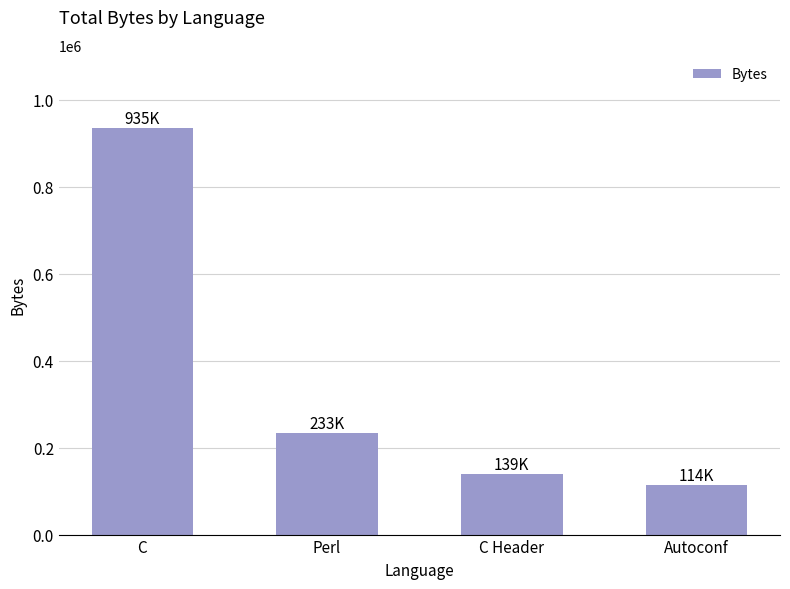

What is the difference between the second highest and minimum values?

118292